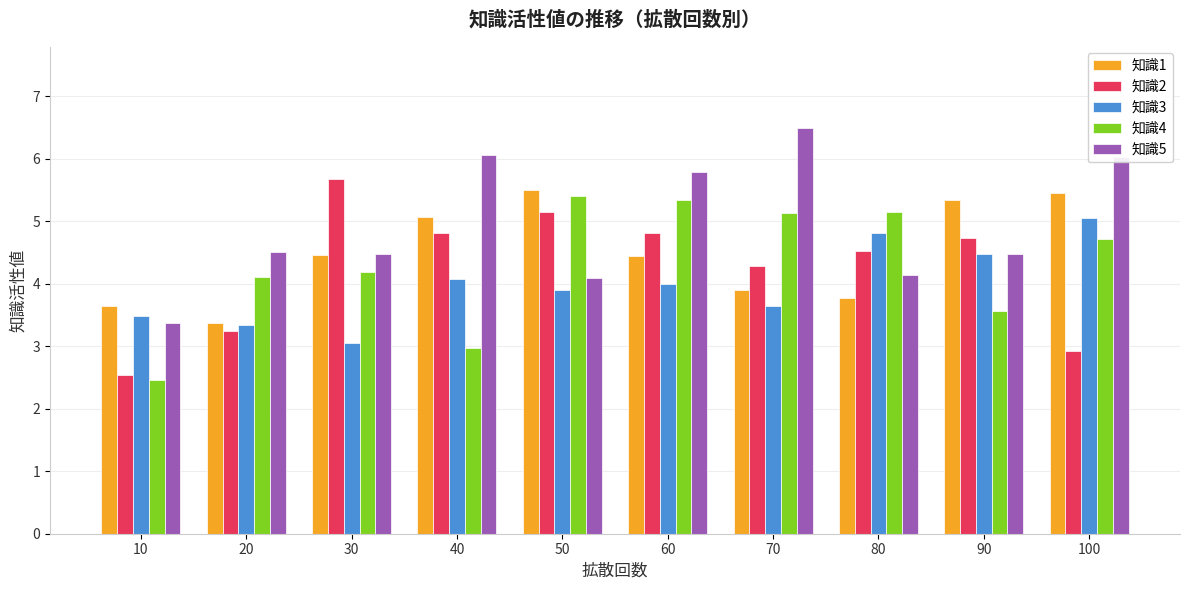

What are all the series names shown in the legend?

知識1, 知識2, 知識3, 知識4, 知識5